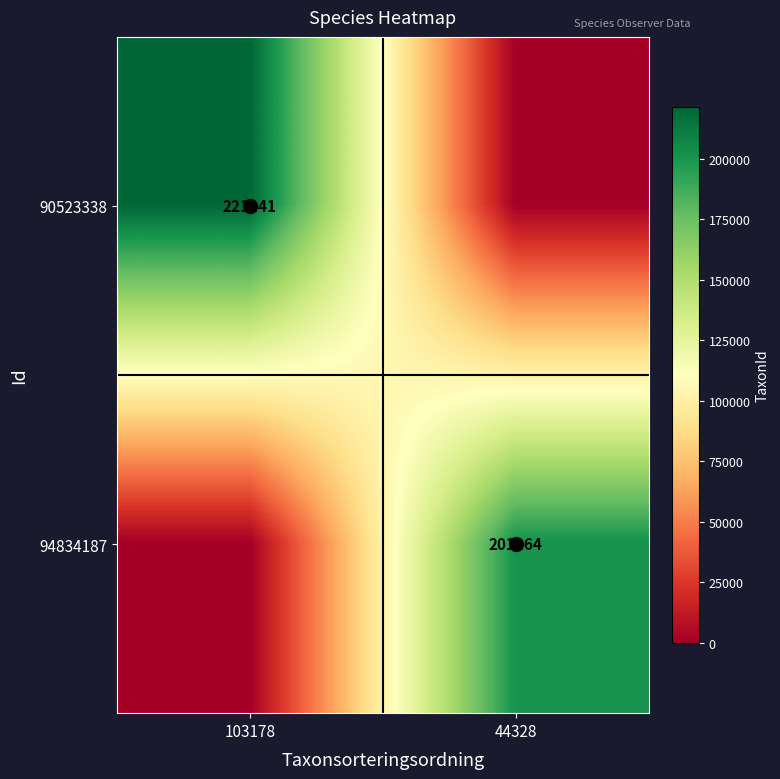

Which series has the largest total across all categories?

90523338